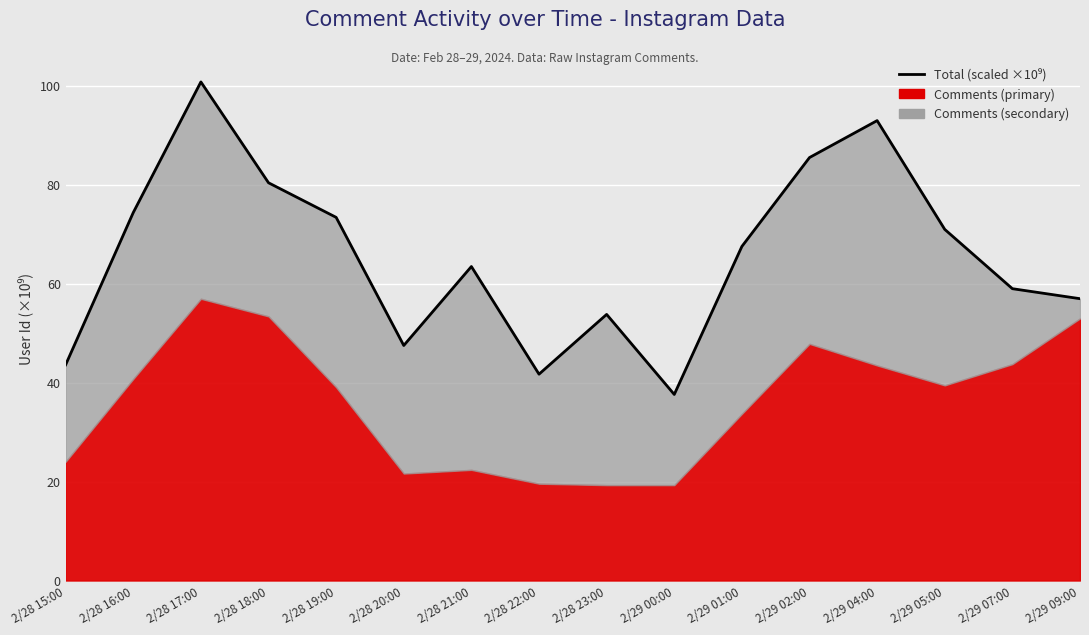

List the labels in order of value, smallest first.

2/29 00:00, 2/28 22:00, 2/28 15:00, 2/28 20:00, 2/28 23:00, 2/29 09:00, 2/29 07:00, 2/28 21:00, 2/29 01:00, 2/29 05:00, 2/28 19:00, 2/28 16:00, 2/28 18:00, 2/29 02:00, 2/29 04:00, 2/28 17:00